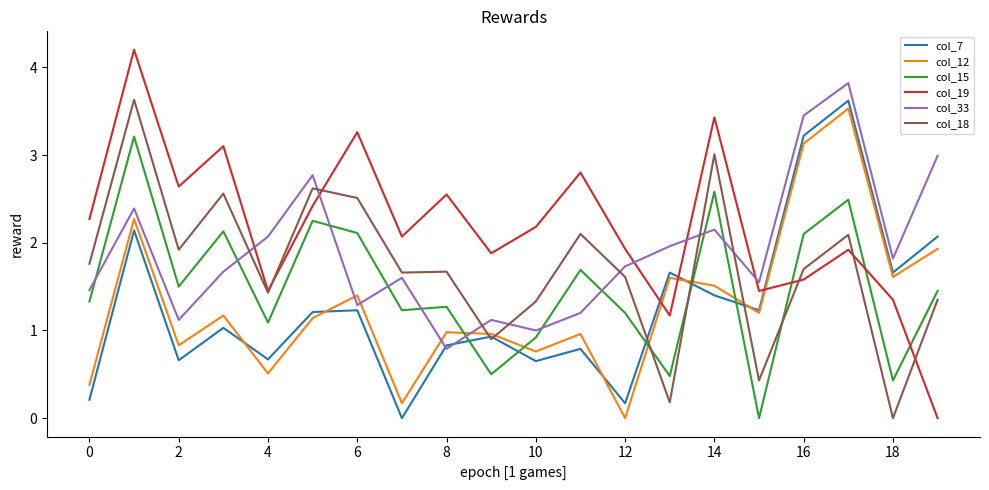

True or false: col_19 and col_18 intersect in this chart.

True